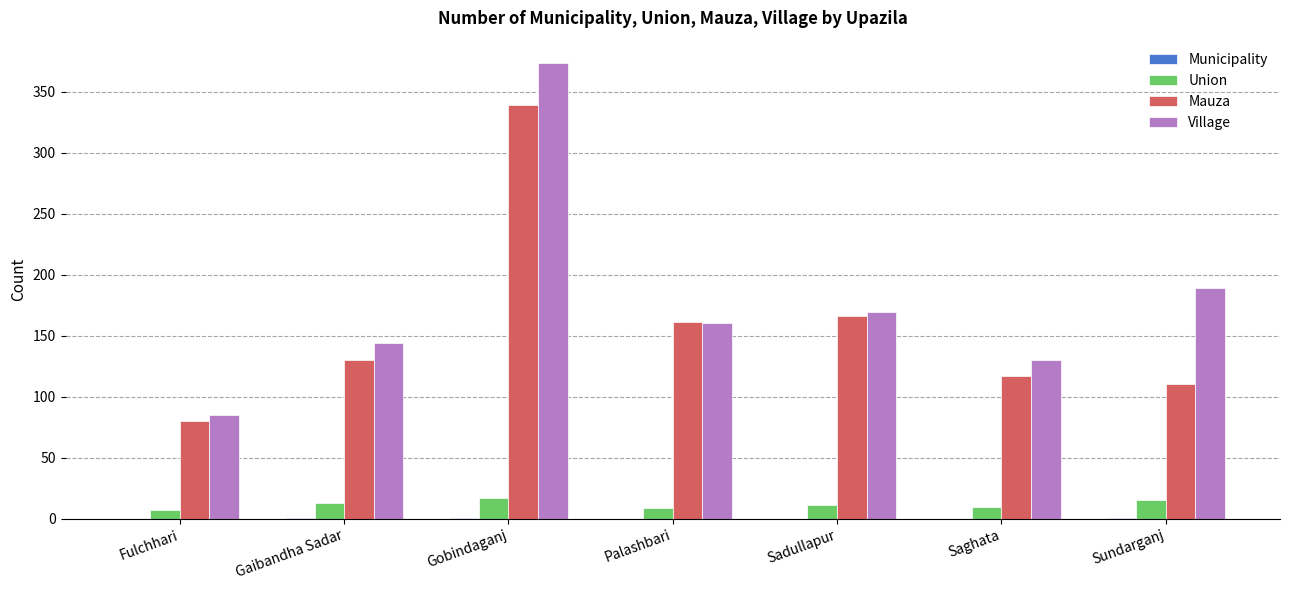

What is the sum of all Union values?

82